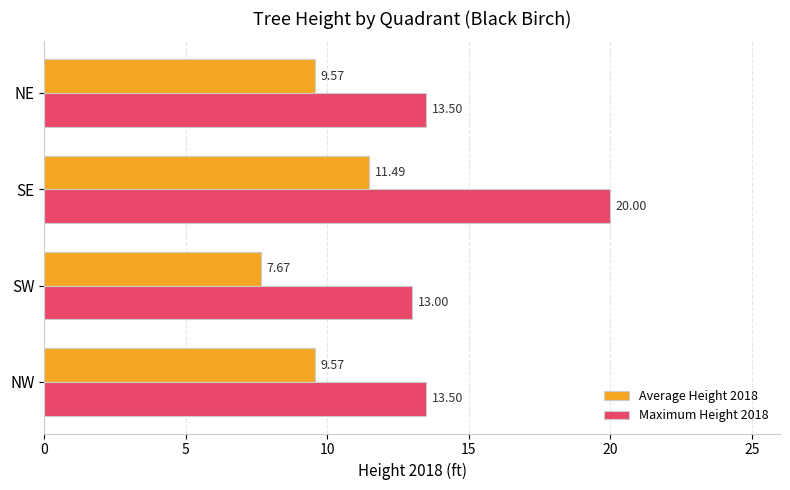

What is the difference between the maximum and minimum values in the Maximum Height 2018 series?

7.0